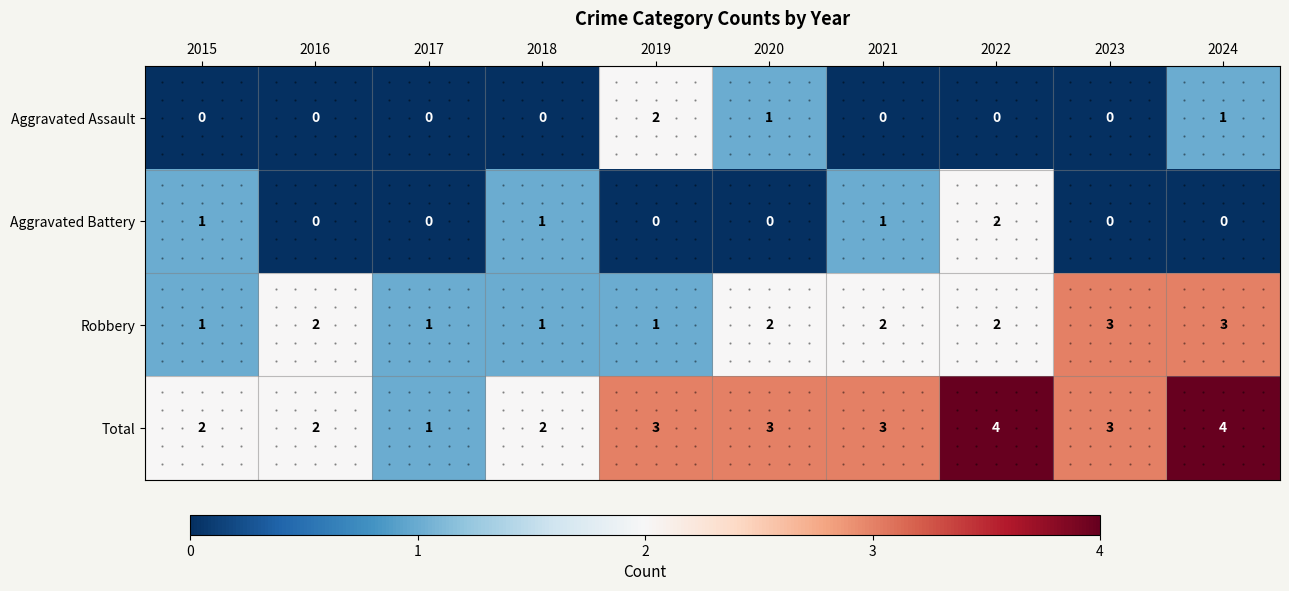

Is it true that Aggravated Assault equals 0 at 2022?

True